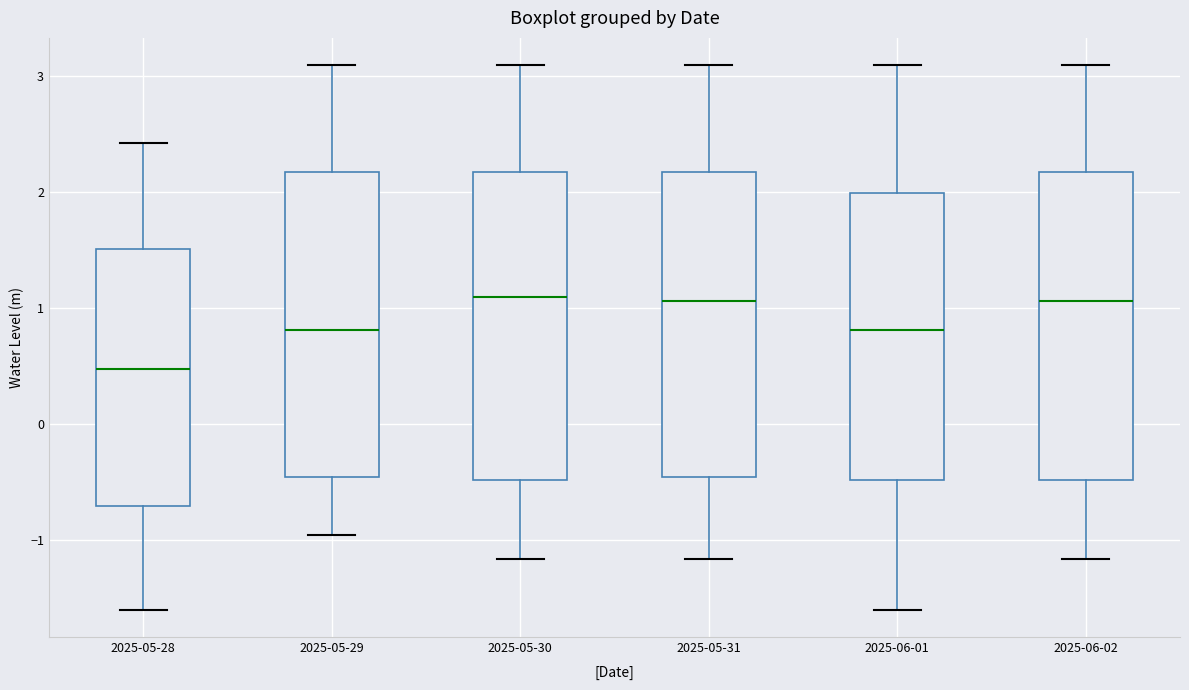

Reading left to right, read every box against the y-axis: the position of its median line, the range the box covers, and the ends of its whiskers. The values are not printed on the chart, so give them approximately, as read against the axis.

2025-05-28: median 0.5, box -0.7 to 1.5, whiskers -1.6 to 2.4
2025-05-29: median 0.8, box -0.5 to 2.2, whiskers -1.0 to 3.1
2025-05-30: median 1.1, box -0.5 to 2.2, whiskers -1.2 to 3.1
2025-05-31: median 1.1, box -0.5 to 2.2, whiskers -1.2 to 3.1
2025-06-01: median 0.8, box -0.5 to 2.0, whiskers -1.6 to 3.1
2025-06-02: median 1.1, box -0.5 to 2.2, whiskers -1.2 to 3.1